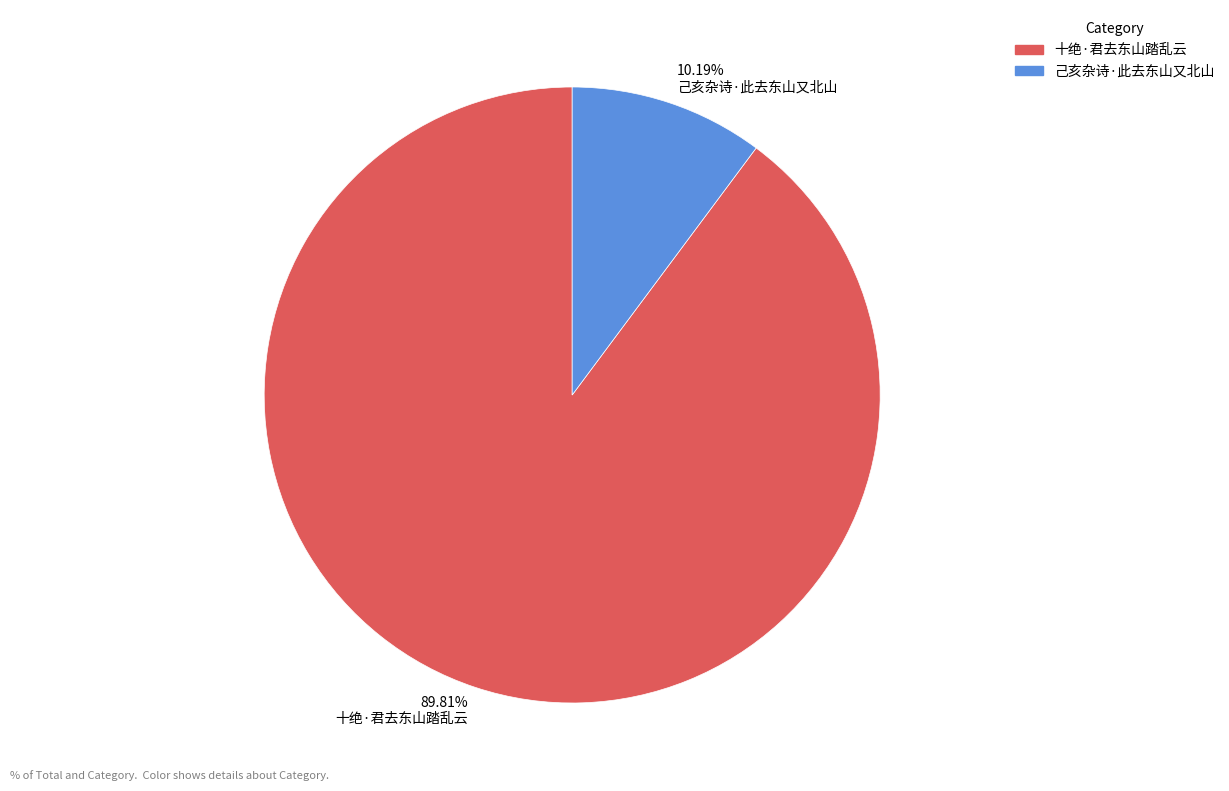

Is 10.19% 己亥杂诗·此去东山又北山 the majority of the pie?

No